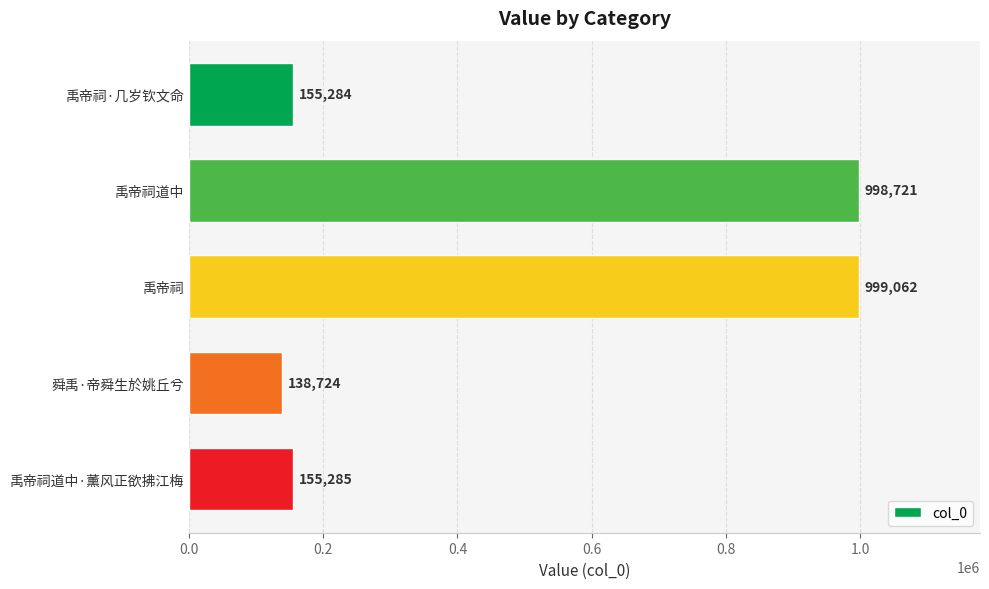

What is the label of the 1st bar from the top?

禹帝祠·几岁钦文命